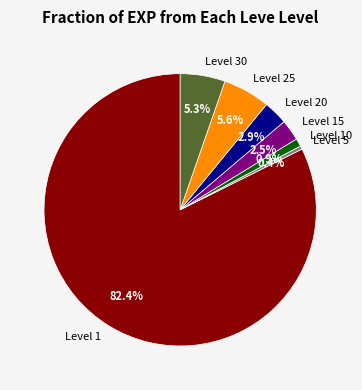

Approximately how many times larger is the value at Level 15 compared to Level 25?

0.4